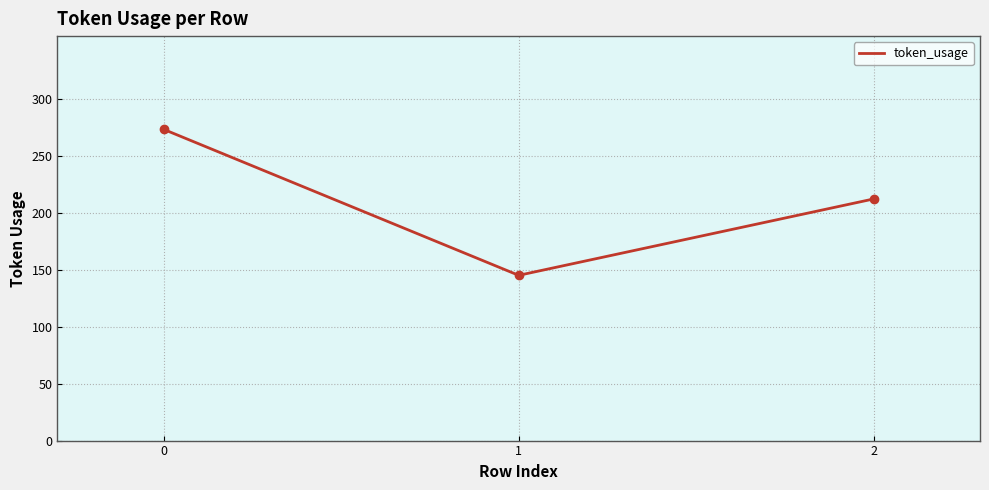

Between 1 and 2, which is larger?

2